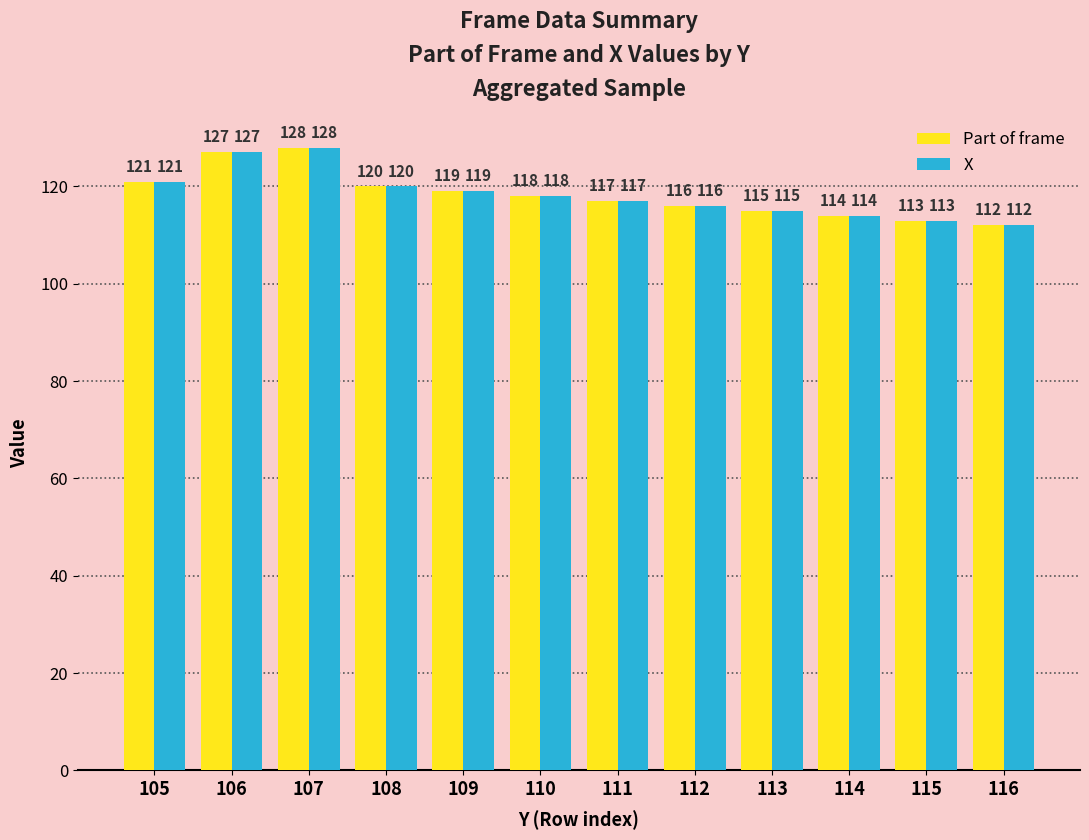

Count the number of categories in the chart.

12